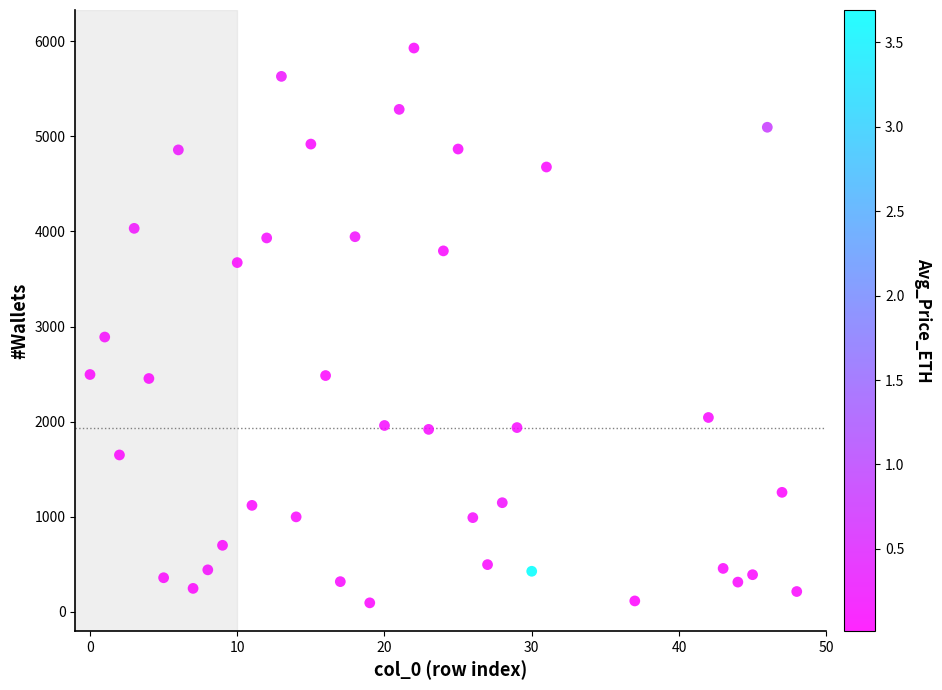

What Y value in the scatter plot is closest to 3012?

2890